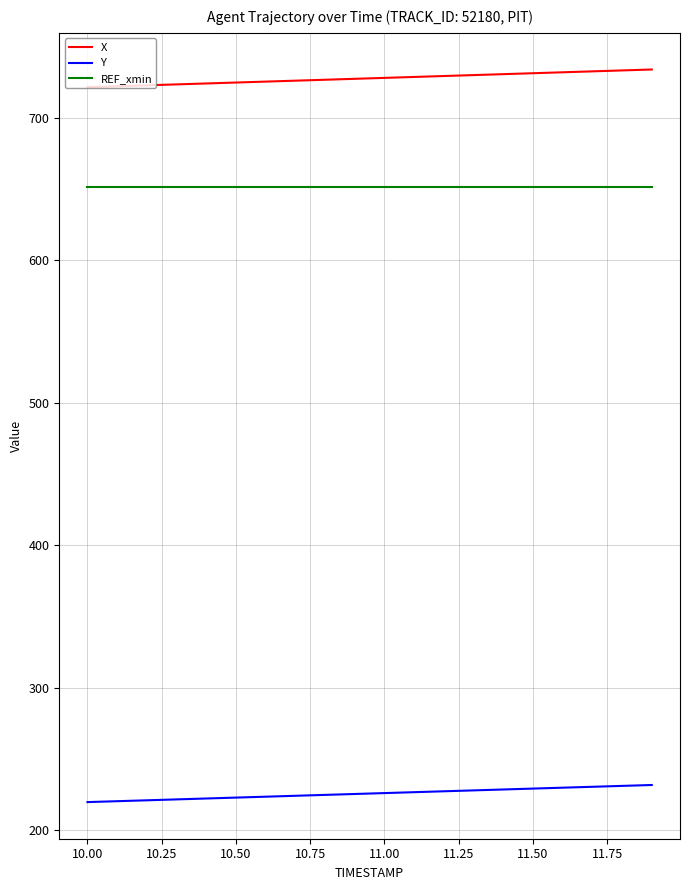

Is this an area chart (filled region under the line)?

No